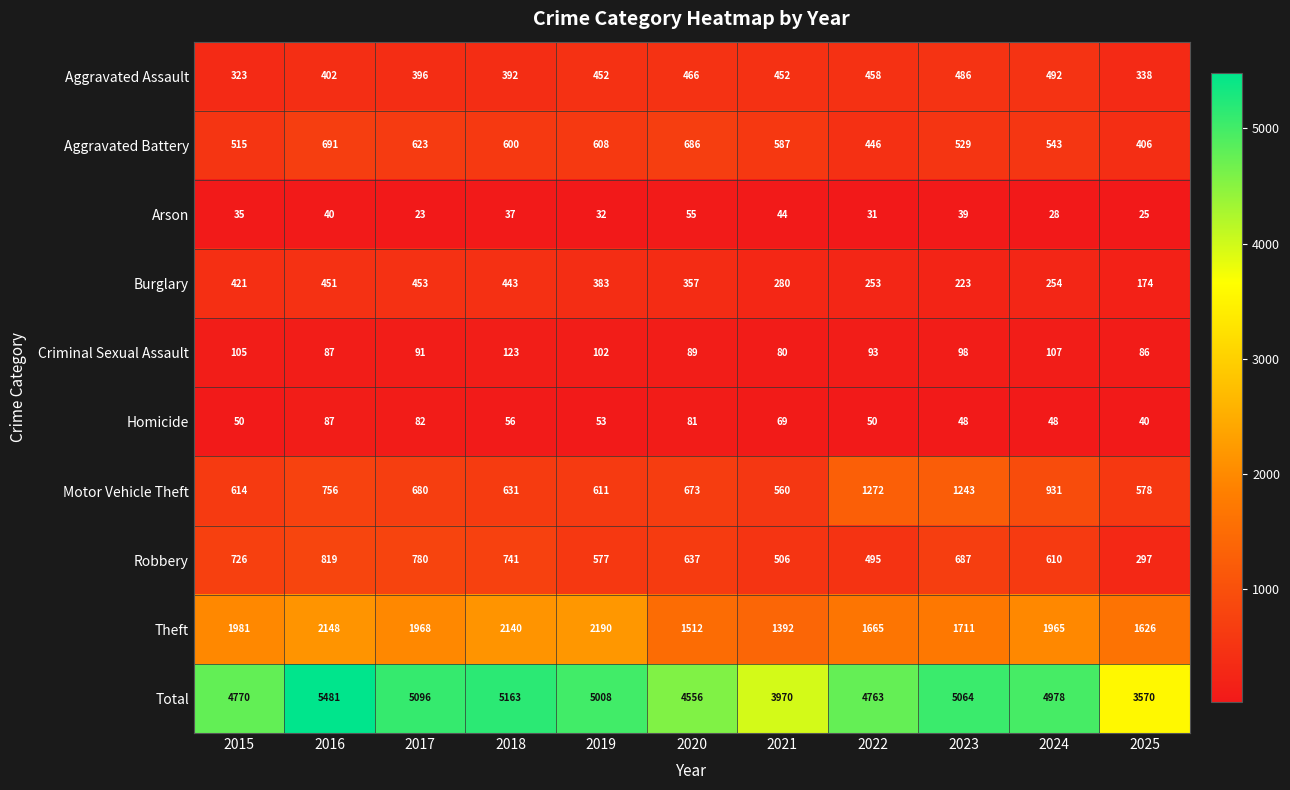

List the series in order of their peak value, highest first.

Total, Theft, Motor Vehicle Theft, Robbery, Aggravated Battery, Aggravated Assault, Burglary, Criminal Sexual Assault, Homicide, Arson